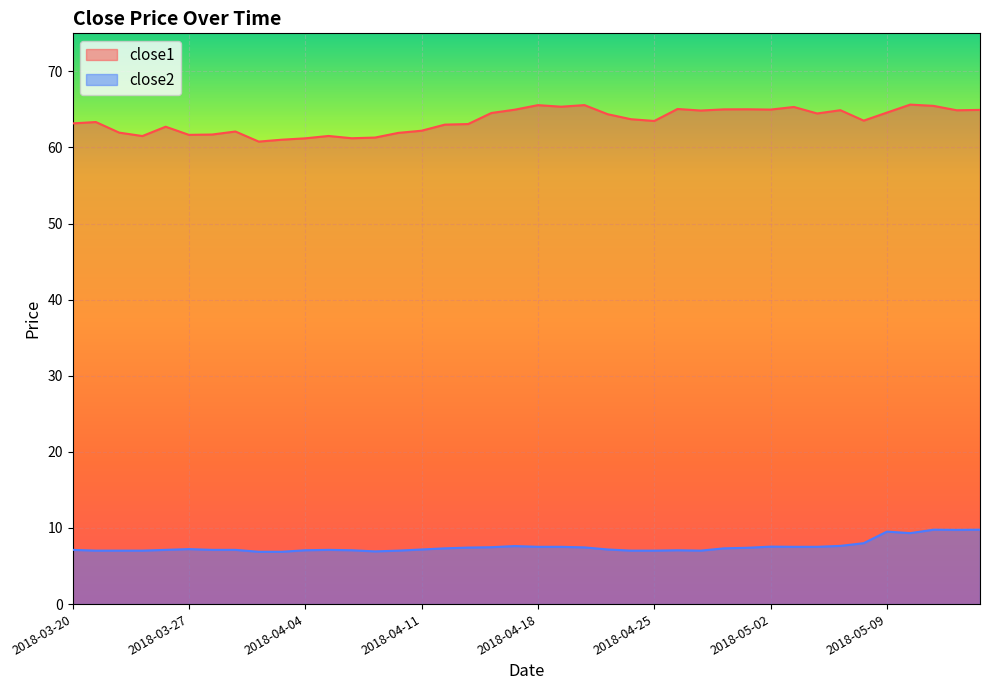

What is the difference between the maximum and minimum values in the close2 series?

2.9